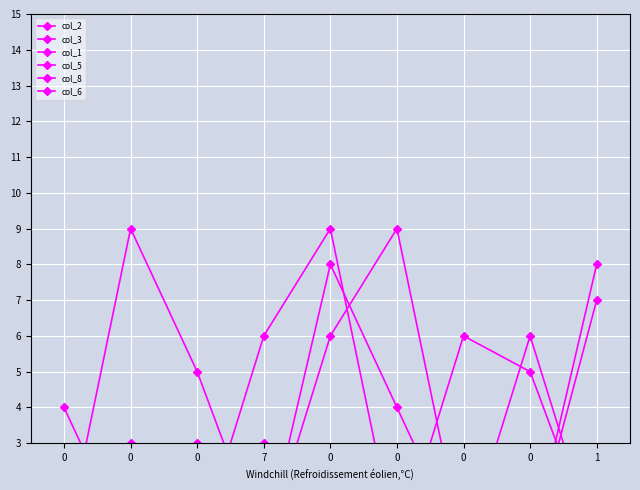

What is the highest value of the col_5 series?

9